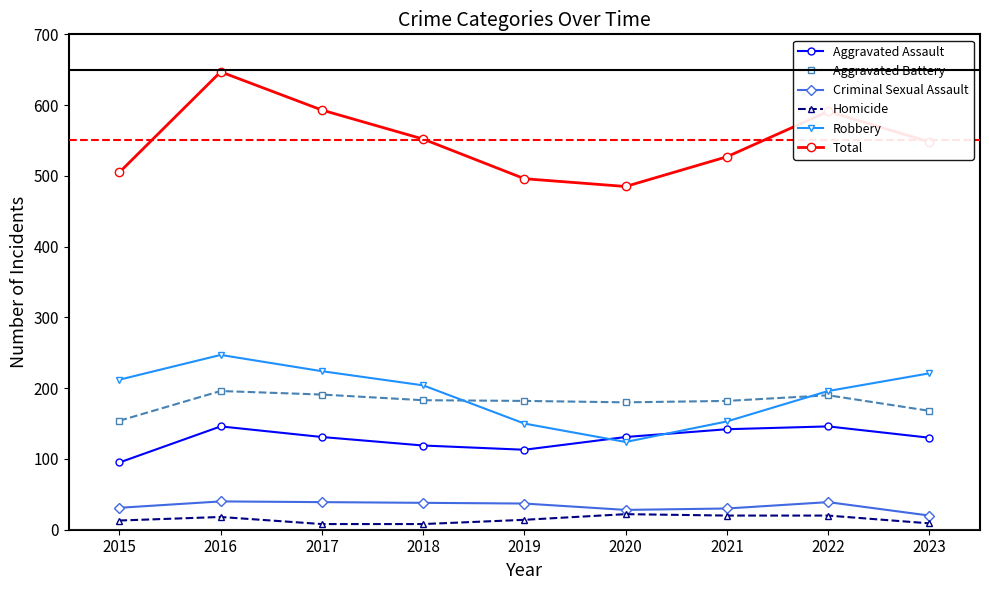

In Aggravated Assault, how many points are higher than both neighbors (excluding endpoints)?

2